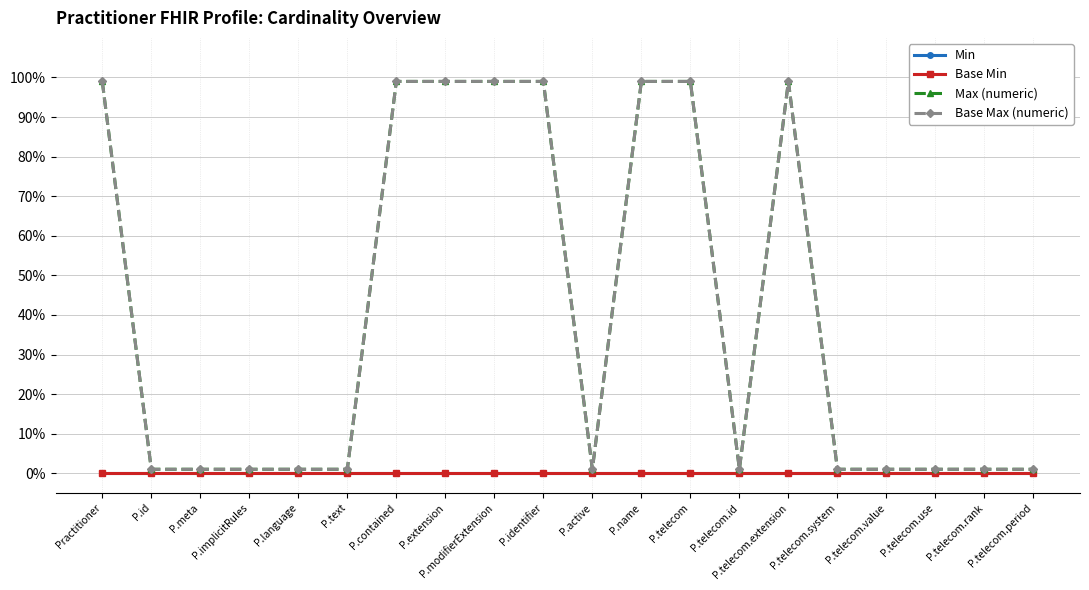

Which series has the widest spread of values?

Max (numeric)